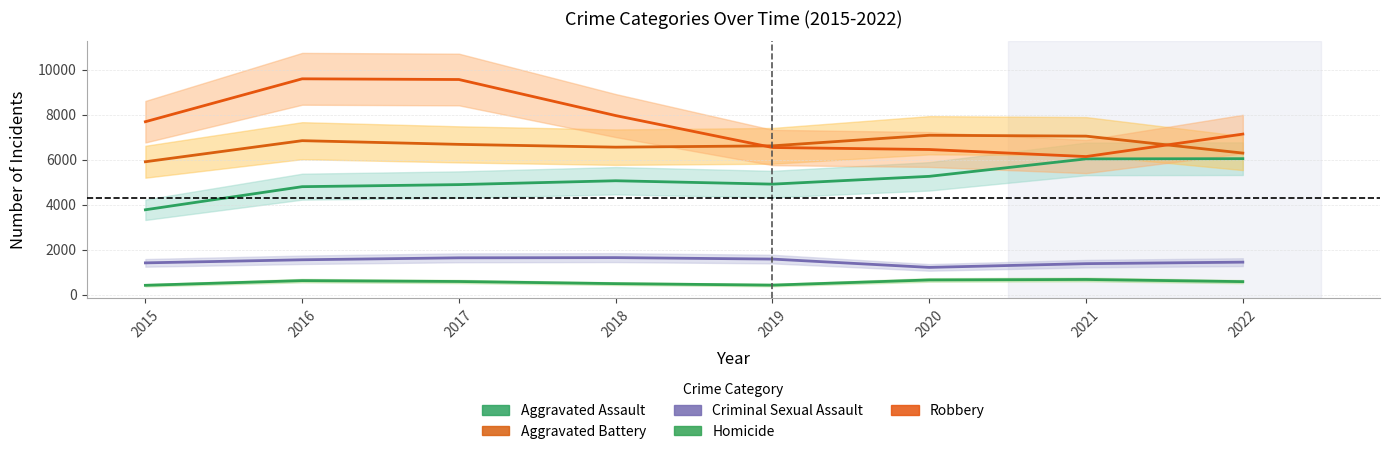

Is it true that Robbery equals 4373 at 2019?

False